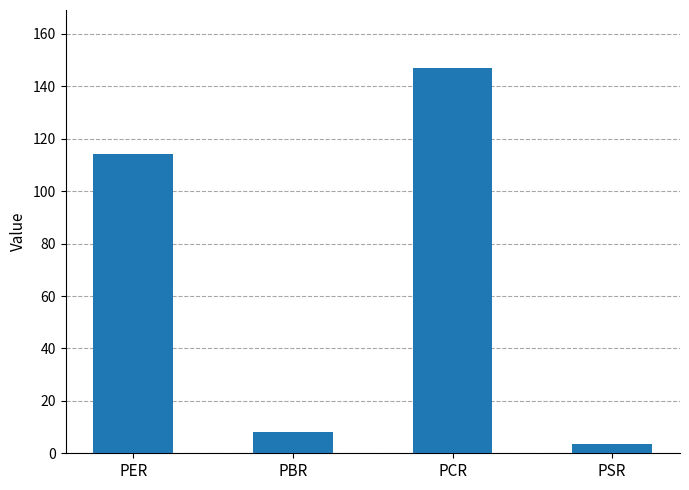

Which category has the highest value across all series?

PCR